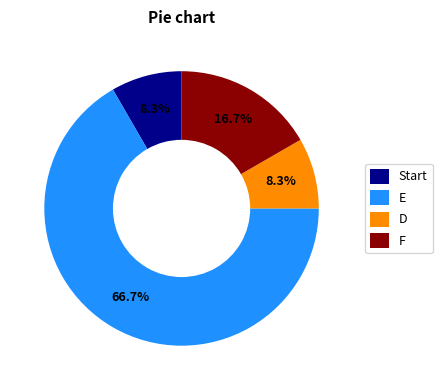

Count the number of slices in the pie.

4